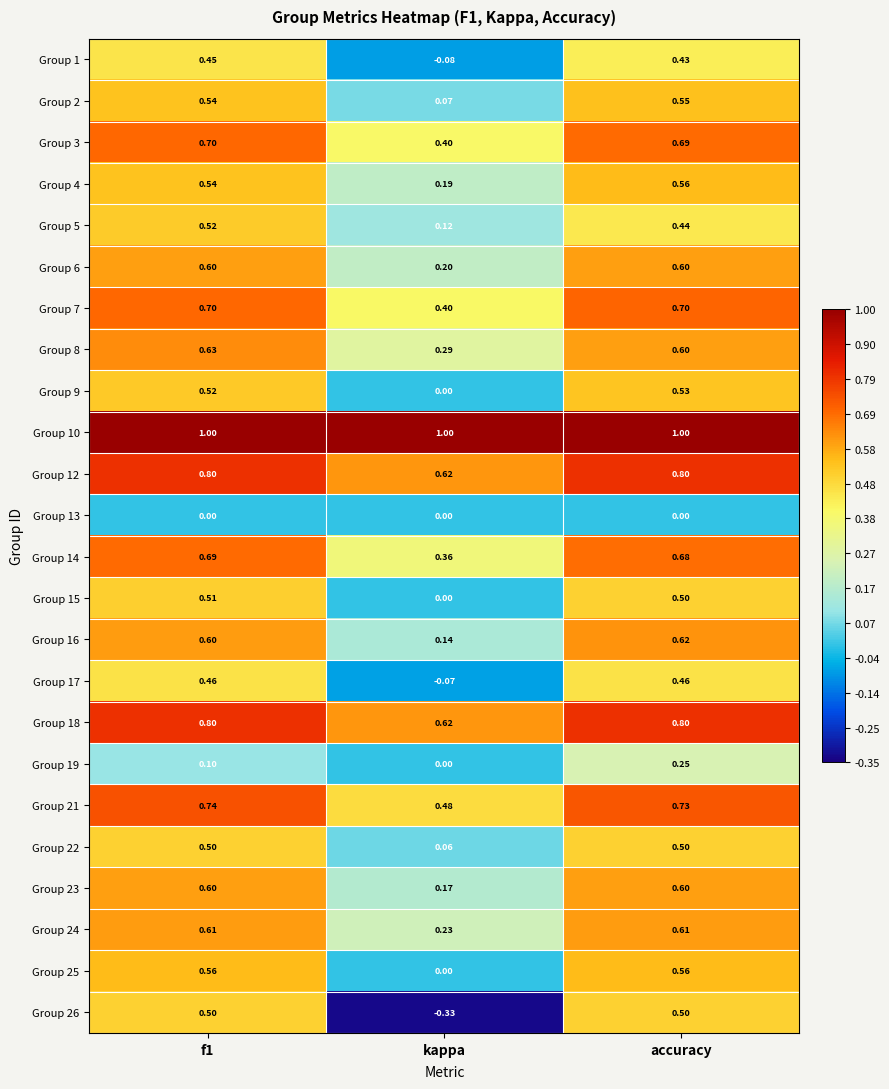

Which category has the lowest value in the Group 17 series?

kappa